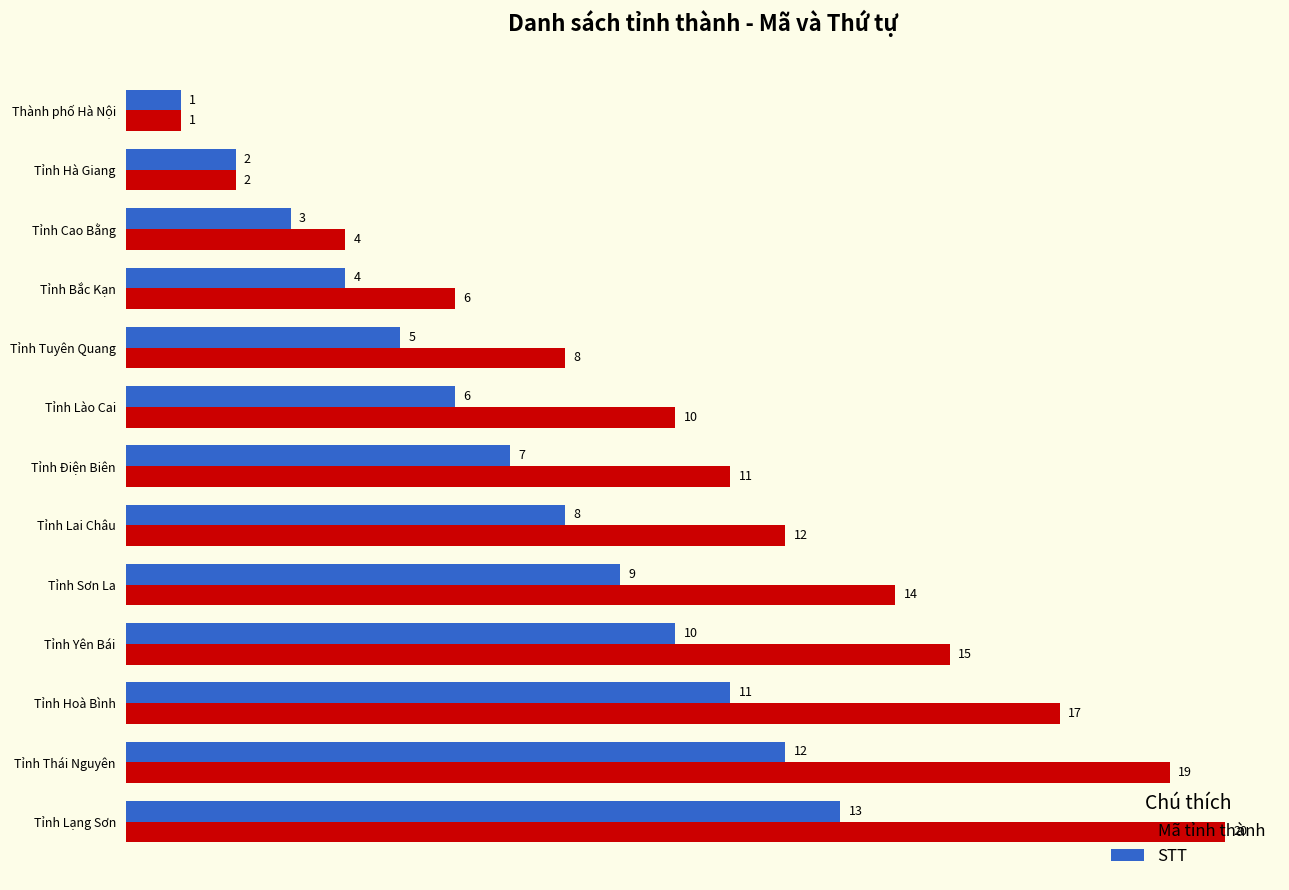

What is the greatest value displayed?

20